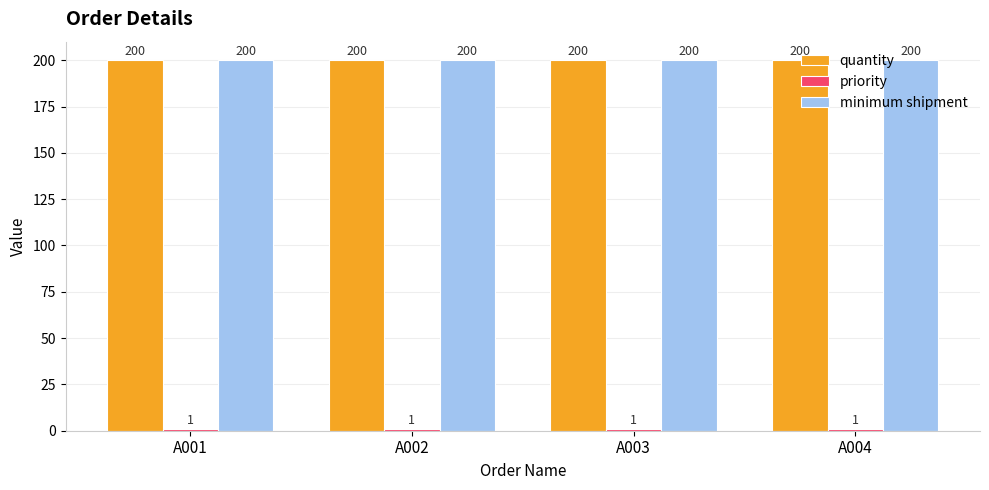

What is the difference between the highest and lowest values at A001?

199